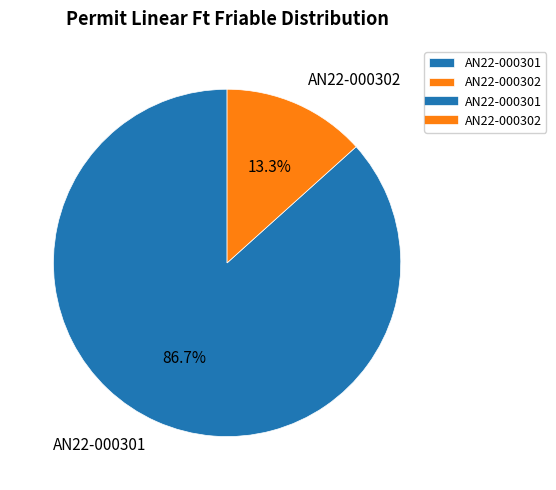

What is the ratio of the value at AN22-000302 to the value at AN22-000301?

0.2